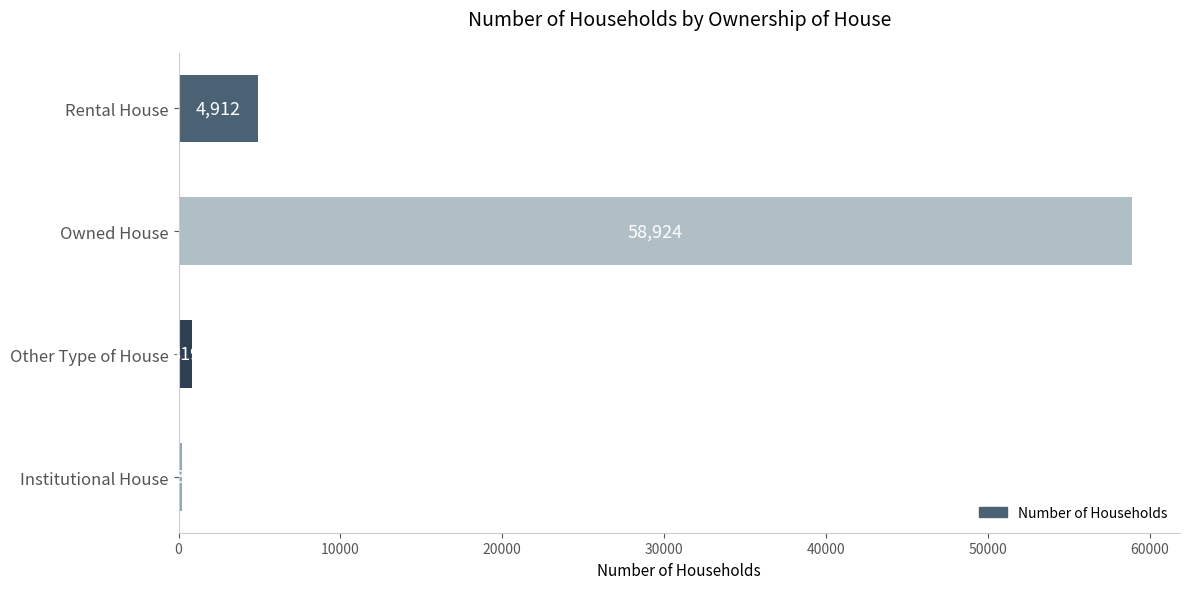

What is the greatest value displayed?

58924